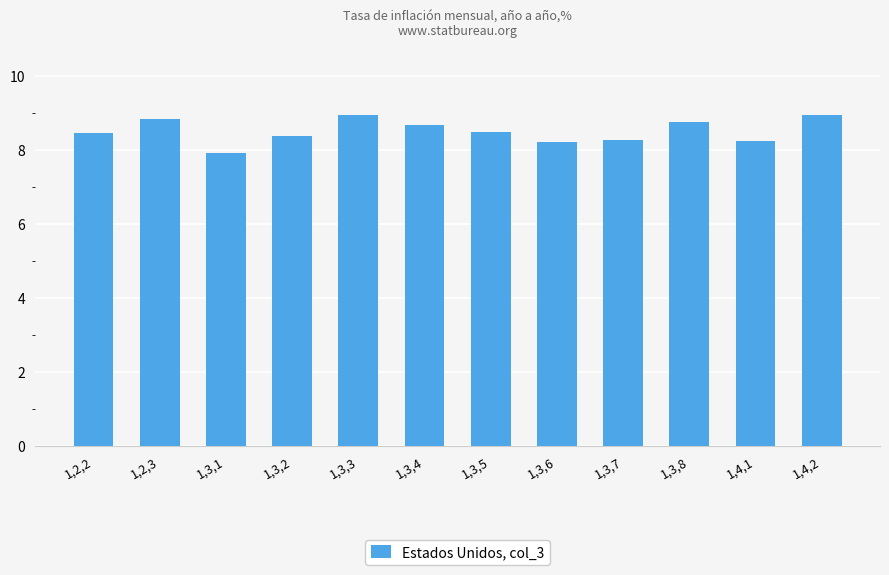

What is the sum of all values?

102.2